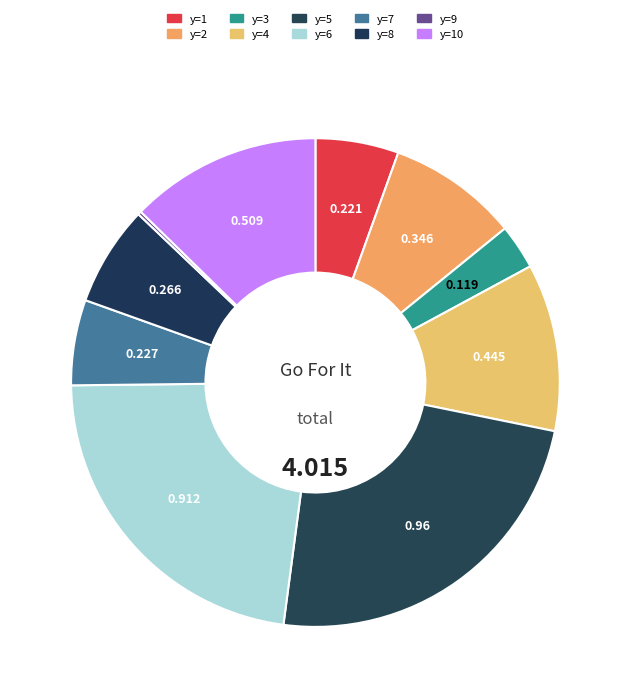

Rank the categories by value from lowest to highest.

y=9, y=3, y=1, y=7, y=8, y=2, y=4, y=10, y=6, y=5